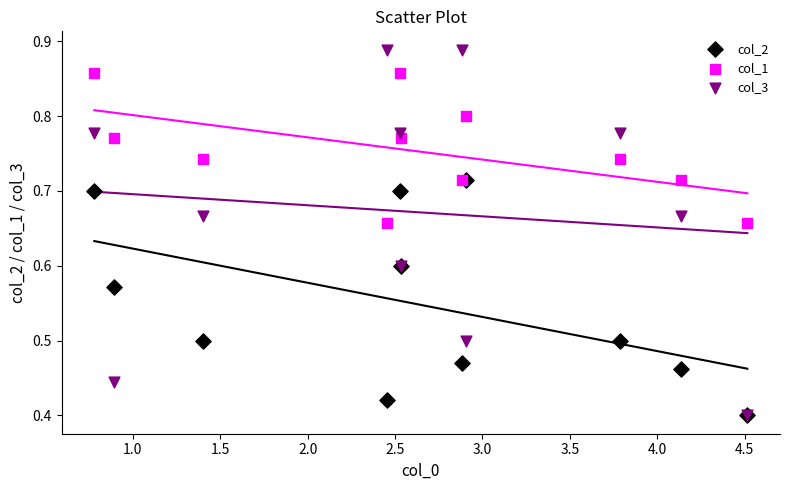

Which series contains the highest Y value?

col_3